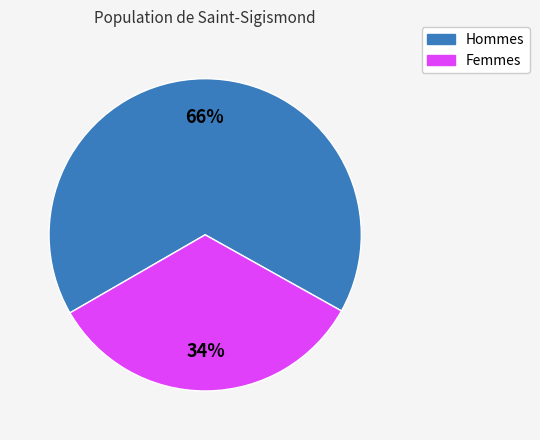

Count the number of slices in the pie.

2